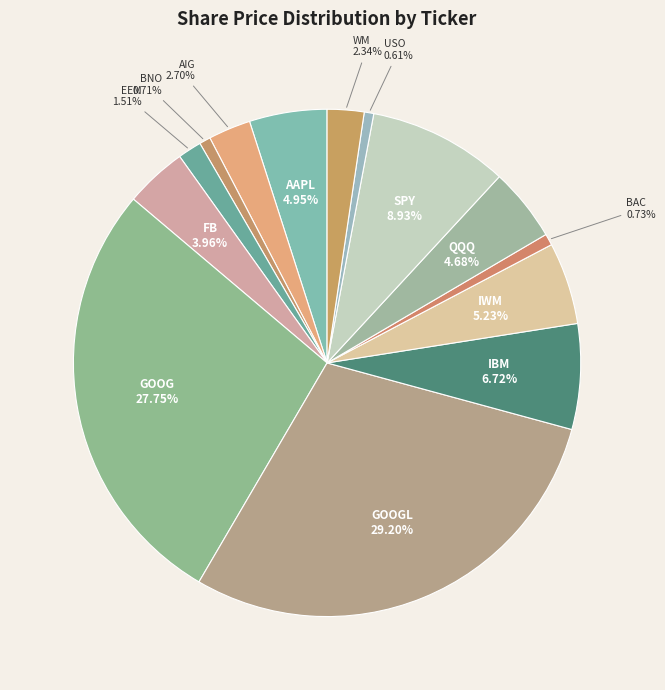

How many slices are in this pie chart?

14